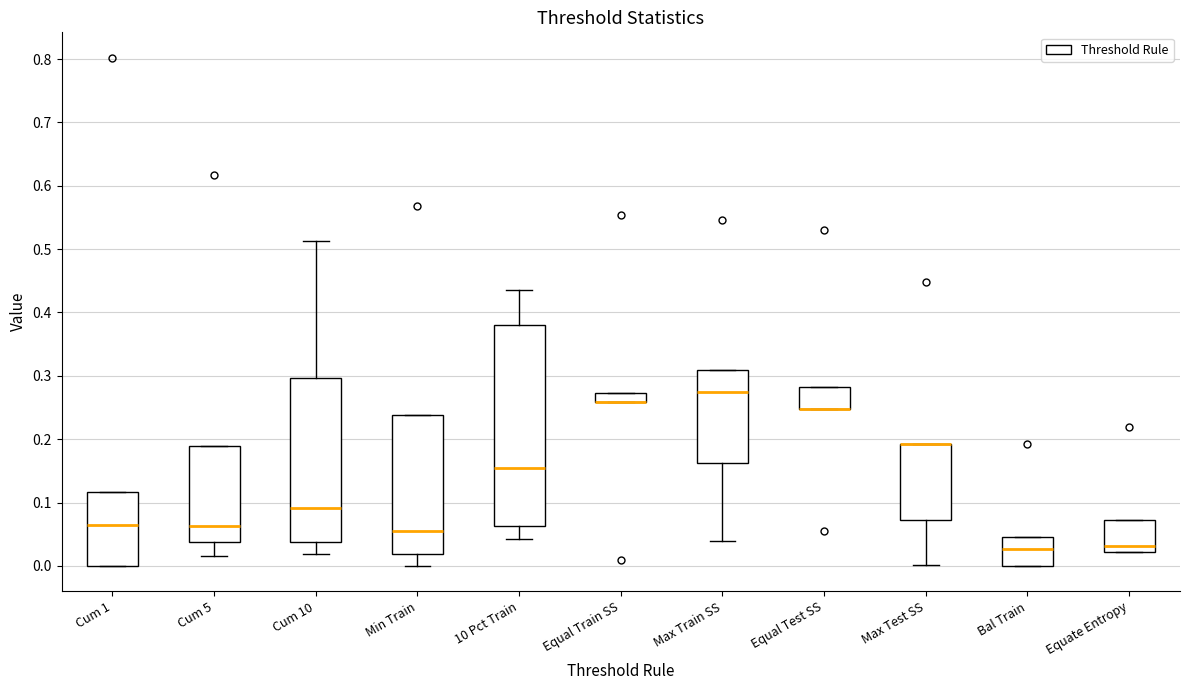

Comparing the boxes themselves (not the whiskers), which one is the tallest?

10 Pct Train